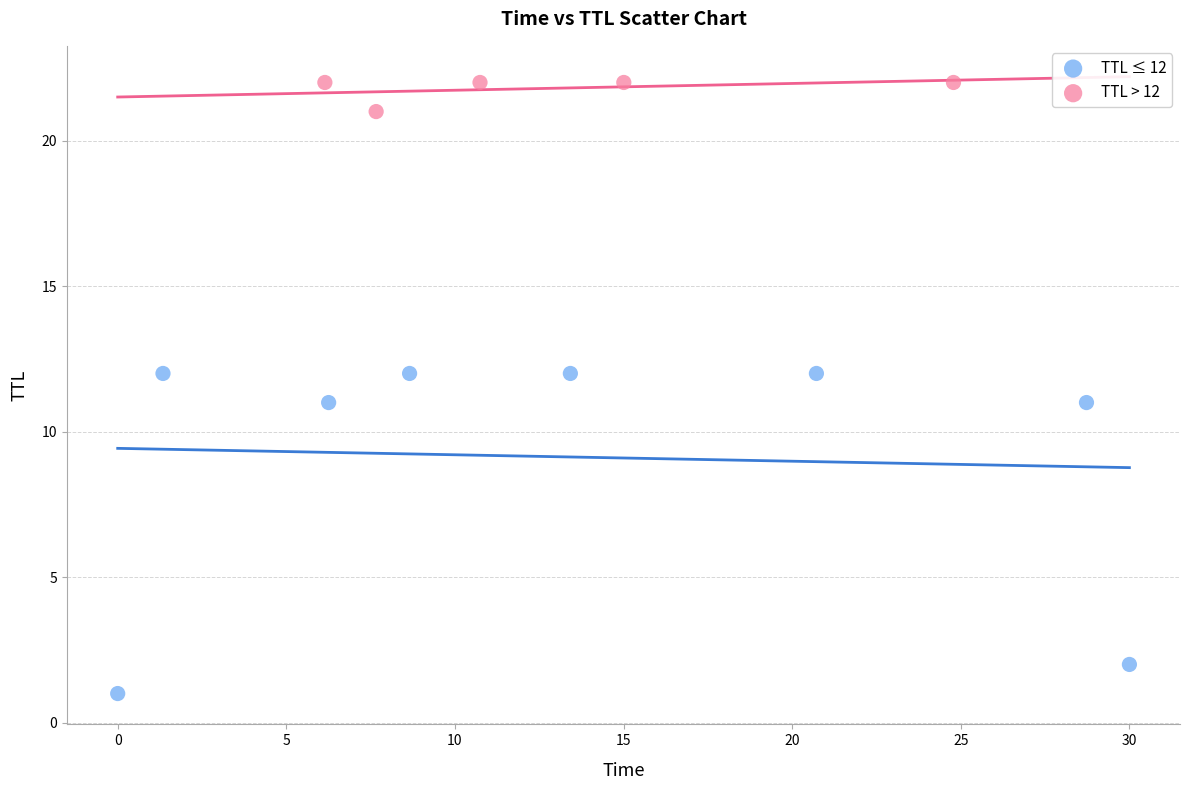

Which series reaches the maximum Y coordinate?

TTL > 12